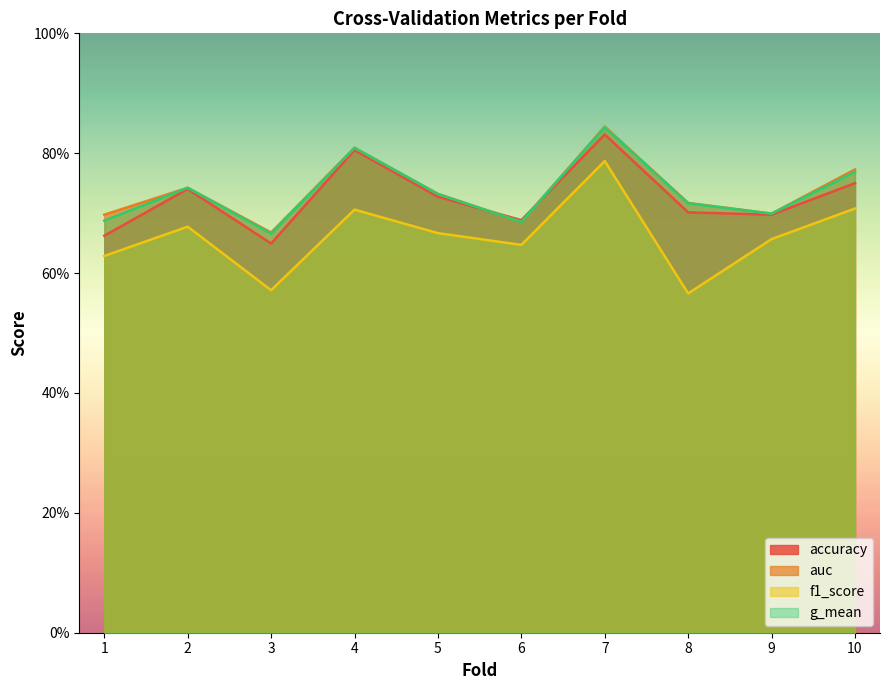

Count the auc values in the range 0 to 1.

10